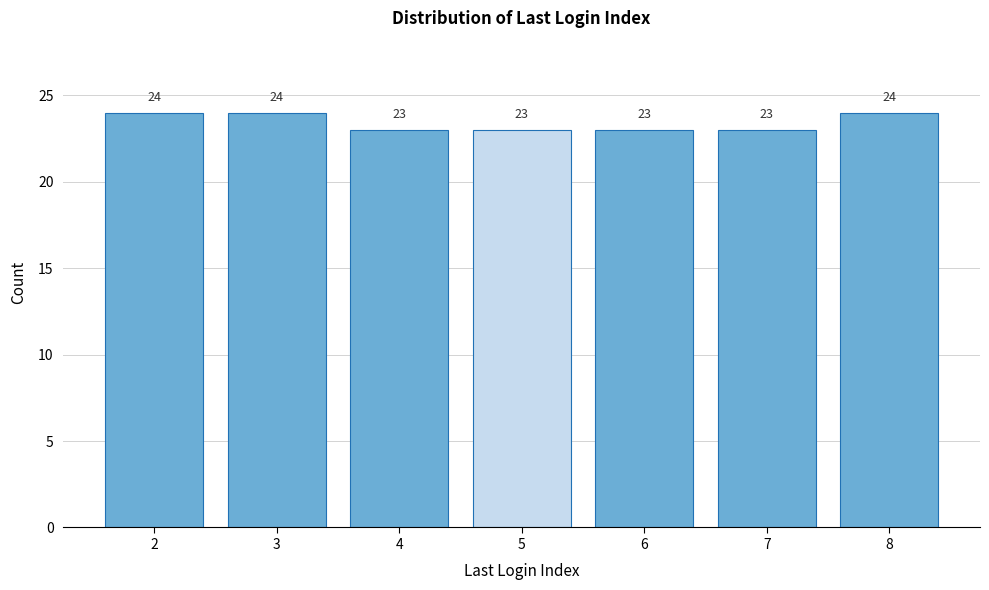

Reading right to left, extract all data points from this chart.

24	23	23	23	23	24	24